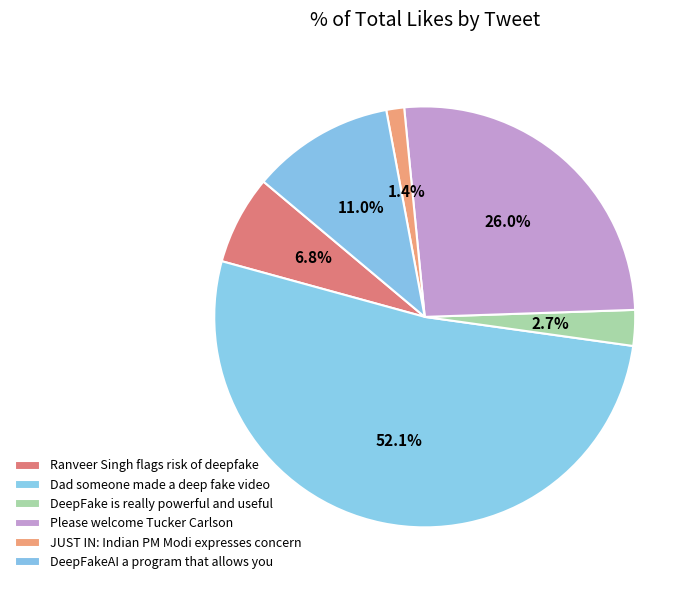

How many slices are in this pie chart?

6